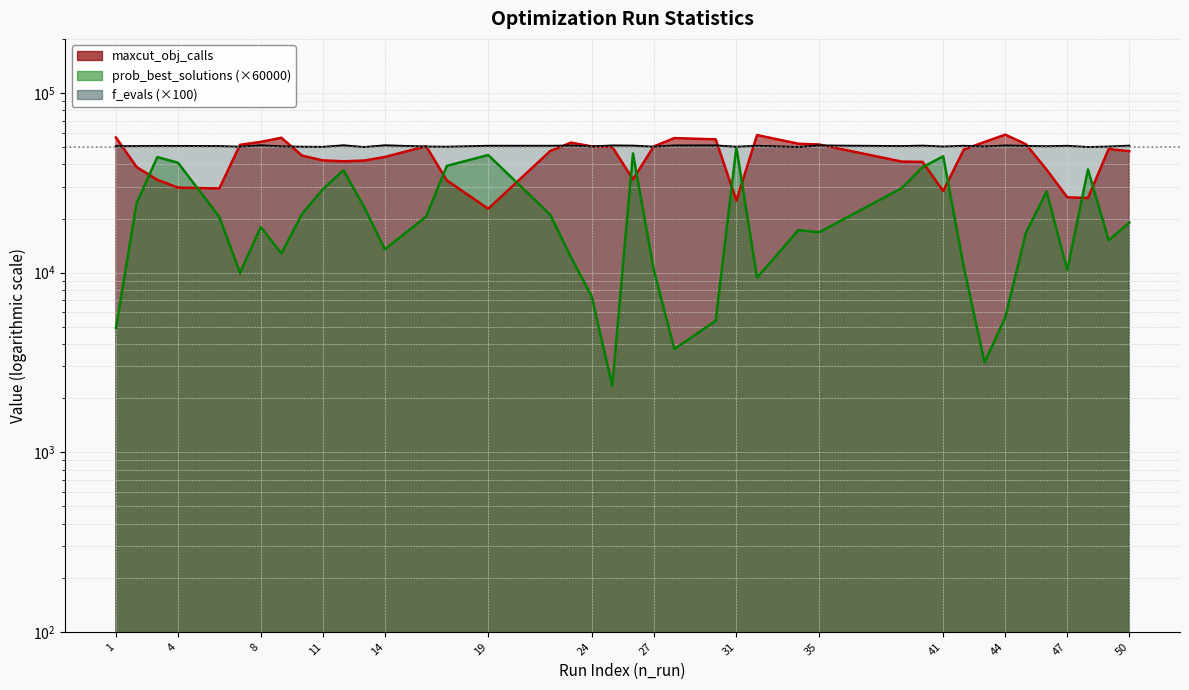

How many categories are shown in the chart?

40